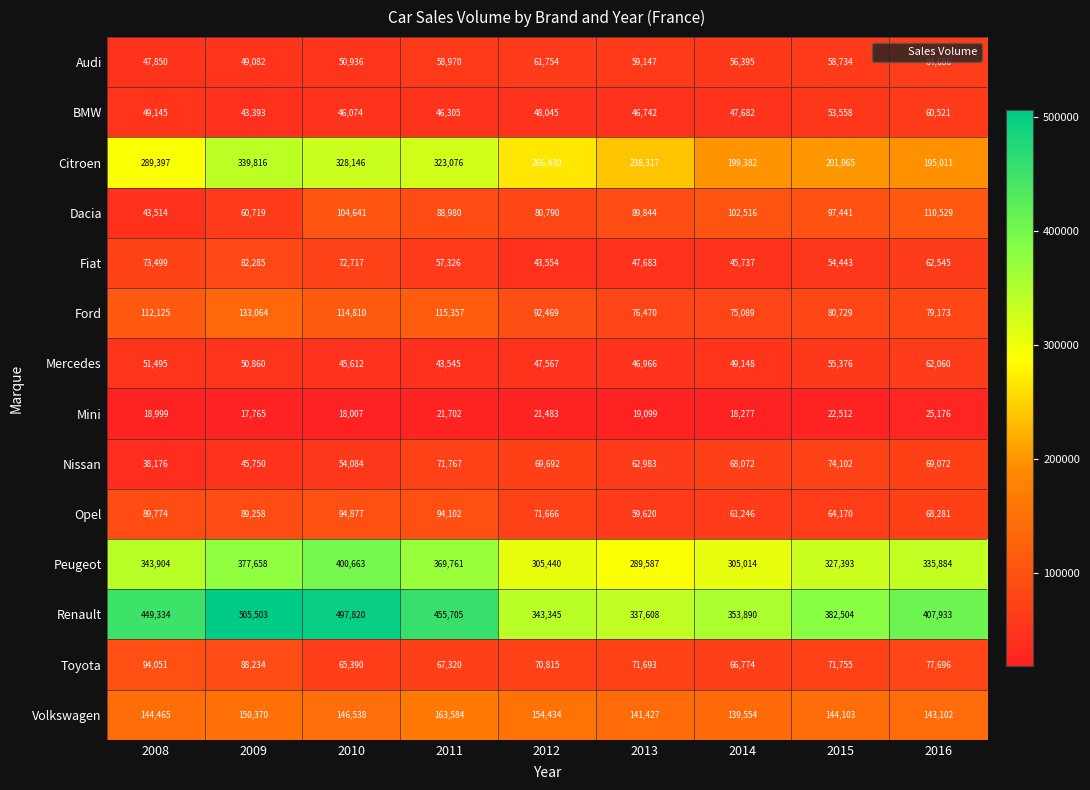

At which label does Mercedes first exceed 49148?

2008